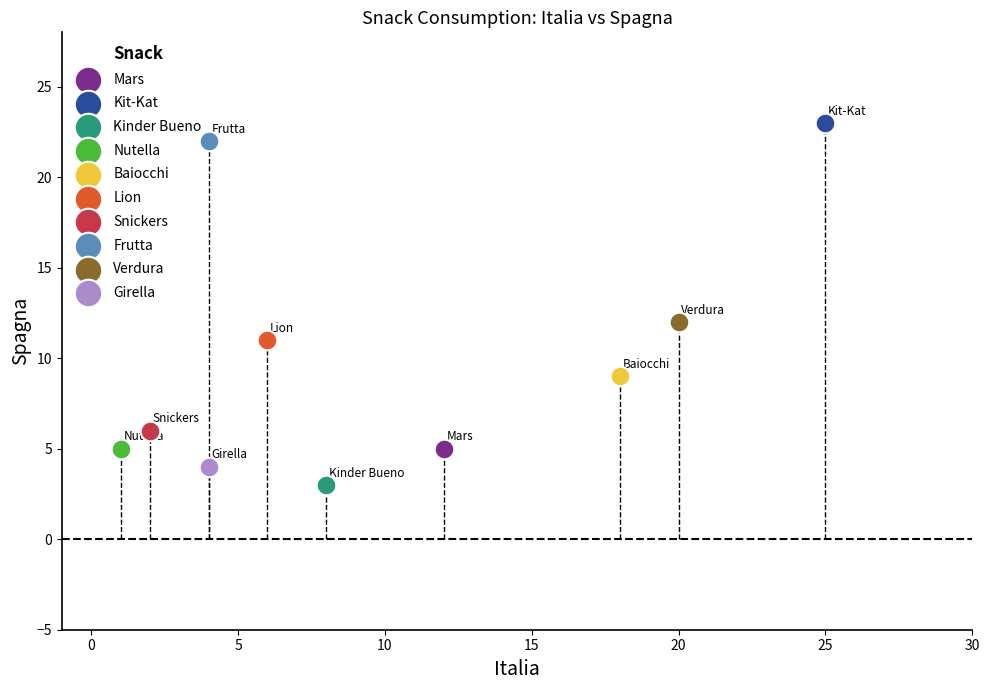

Which series reaches the maximum Y coordinate?

Kit-Kat